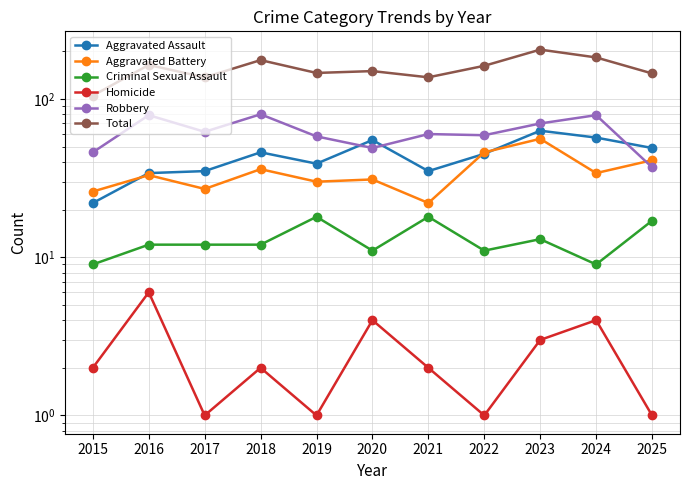

At which category does Aggravated Battery reach its first local peak?

2016